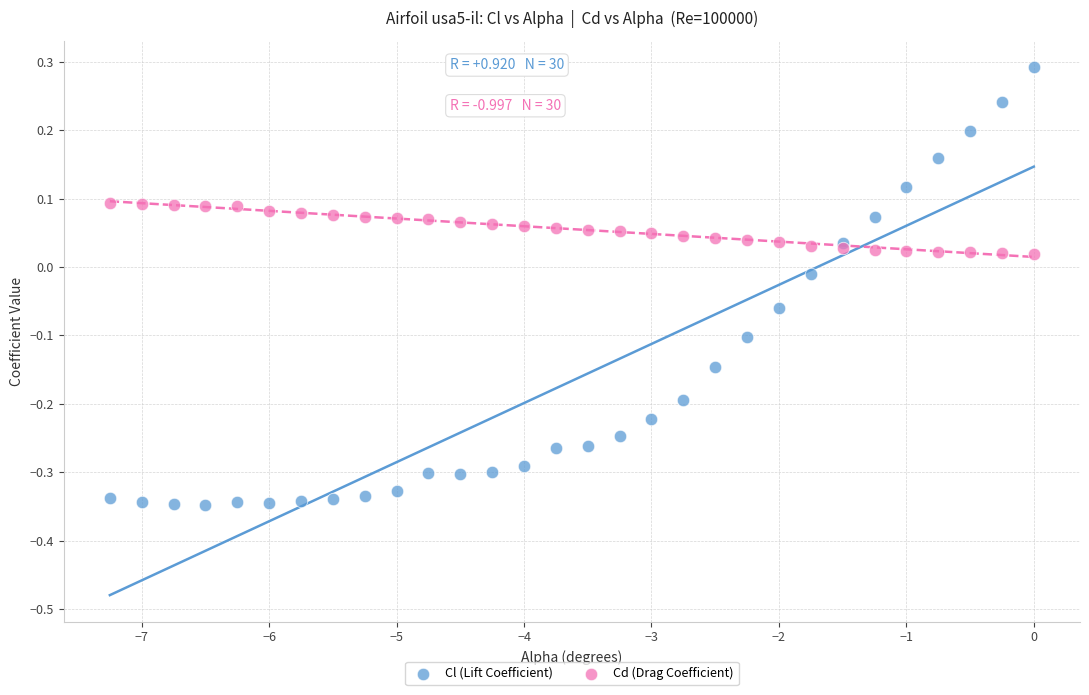

Which series contains the highest Y value?

Cl (Lift Coefficient)